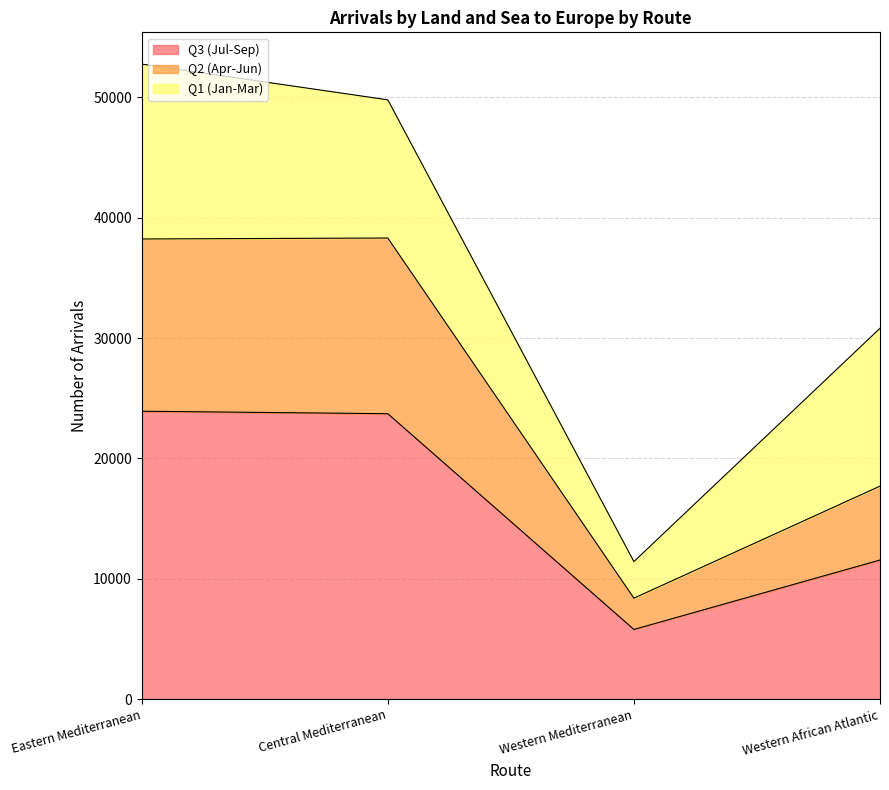

True or false: Q2 (Apr-Jun) and Q3 (Jul-Sep) intersect in this chart.

False